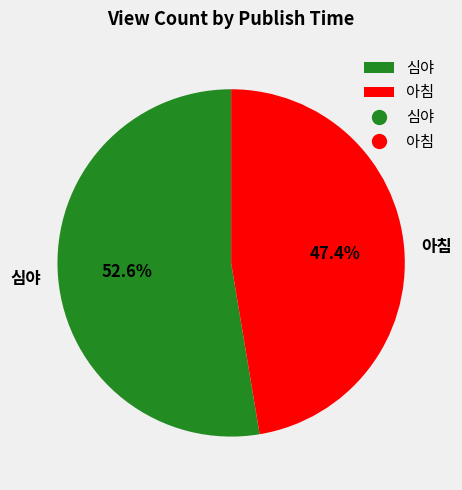

What percentage is the 심야 slice, to the nearest percent?

53%